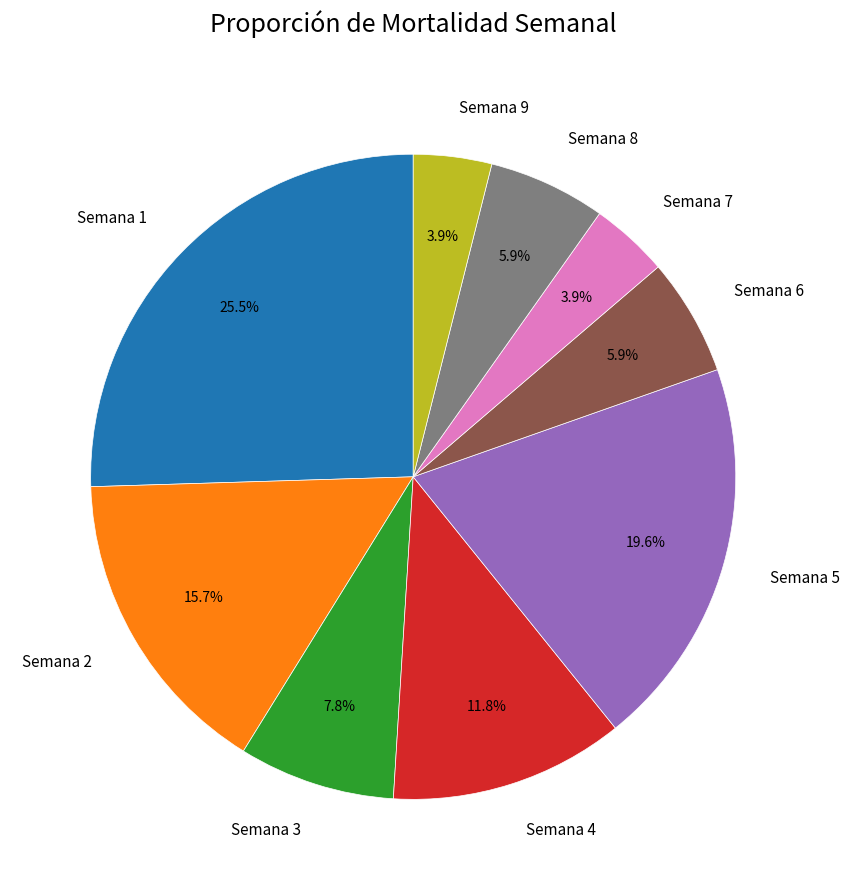

Approximately how many times larger is the value at Semana 9 compared to Semana 6?

0.7